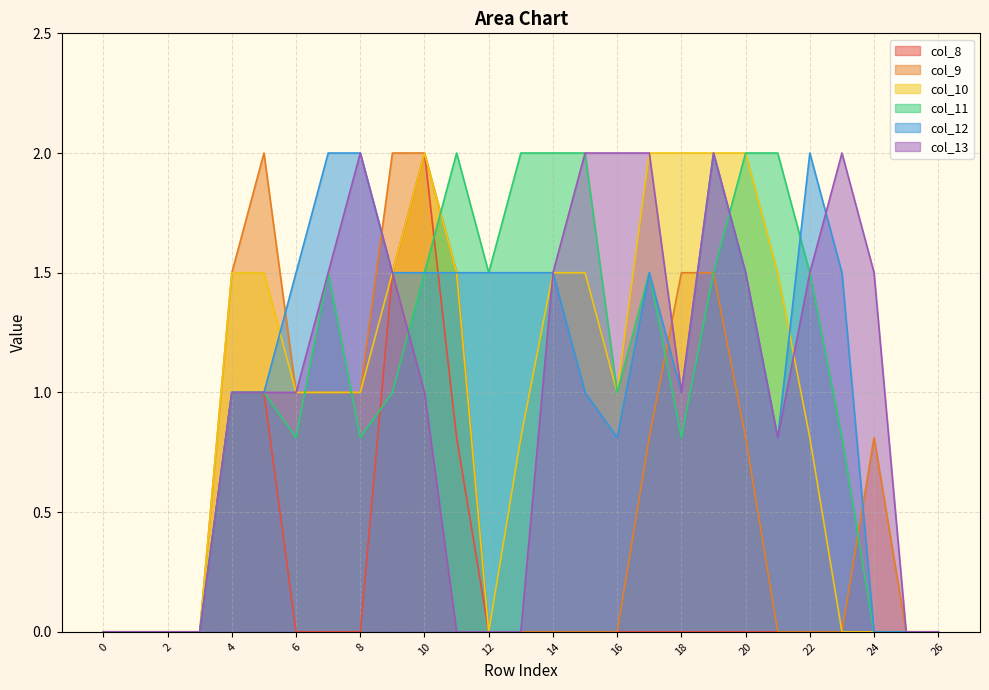

Reading right to left, what are all the values shown in this chart?

col_8: 26=0.0	25=0.0	24=0.0	23=0.0	22=0.0	21=0.0	20=0.0	19=0.0	18=0.0	17=0.0	16=0.0	15=0.0	14=0.0	13=0.0	12=0.0	11=0.8	10=2.0	9=1.5	8=0.0	7=0.0	6=0.0	5=1.0	4=1.0	3=0.0	2=0.0	1=0.0	0=0.0
col_9: 26=0.0	25=0.0	24=0.8	23=0.0	22=0.0	21=0.0	20=0.8	19=1.5	18=1.5	17=0.8	16=0.0	15=0.0	14=0.0	13=0.0	12=0.0	11=1.5	10=2.0	9=2.0	8=1.0	7=1.0	6=1.0	5=2.0	4=1.5	3=0.0	2=0.0	1=0.0	0=0.0
col_10: 26=0.0	25=0.0	24=0.0	23=0.0	22=0.8	21=1.5	20=2.0	19=2.0	18=2.0	17=2.0	16=1.0	15=1.5	14=1.5	13=0.8	12=0.0	11=1.5	10=2.0	9=1.5	8=1.0	7=1.0	6=1.0	5=1.5	4=1.5	3=0.0	2=0.0	1=0.0	0=0.0
col_11: 26=0.0	25=0.0	24=0.0	23=0.8	22=1.5	21=2.0	20=2.0	19=1.5	18=0.8	17=1.5	16=1.0	15=2.0	14=2.0	13=2.0	12=1.5	11=2.0	10=1.5	9=1.0	8=0.8	7=1.5	6=0.8	5=1.0	4=1.0	3=0.0	2=0.0	1=0.0	0=0.0
col_12: 26=0.0	25=0.0	24=0.0	23=1.5	22=2.0	21=0.8	20=1.5	19=2.0	18=1.0	17=1.5	16=0.8	15=1.0	14=1.5	13=1.5	12=1.5	11=1.5	10=1.5	9=1.5	8=2.0	7=2.0	6=1.5	5=1.0	4=1.0	3=0.0	2=0.0	1=0.0	0=0.0
col_13: 26=0.0	25=0.0	24=1.5	23=2.0	22=1.5	21=0.8	20=1.5	19=2.0	18=1.0	17=2.0	16=2.0	15=2.0	14=1.5	13=0.0	12=0.0	11=0.0	10=1.0	9=1.5	8=2.0	7=1.5	6=1.0	5=1.0	4=1.0	3=0.0	2=0.0	1=0.0	0=0.0